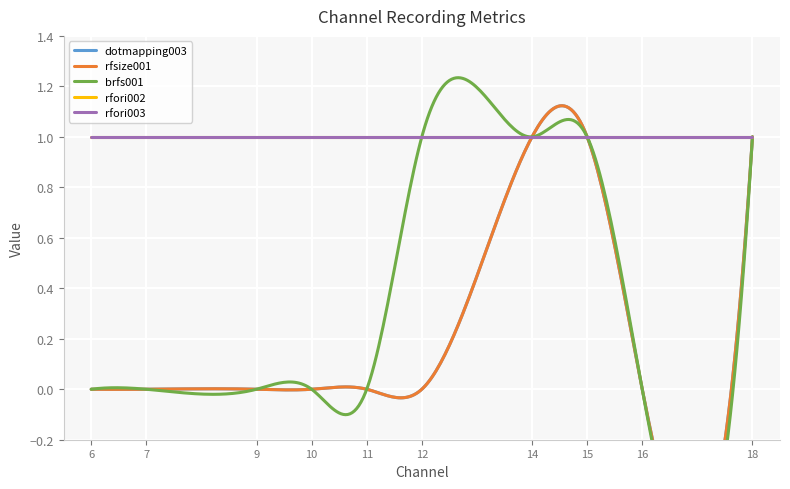

What is the value of the rfori003 point at the 6th from the left?

1